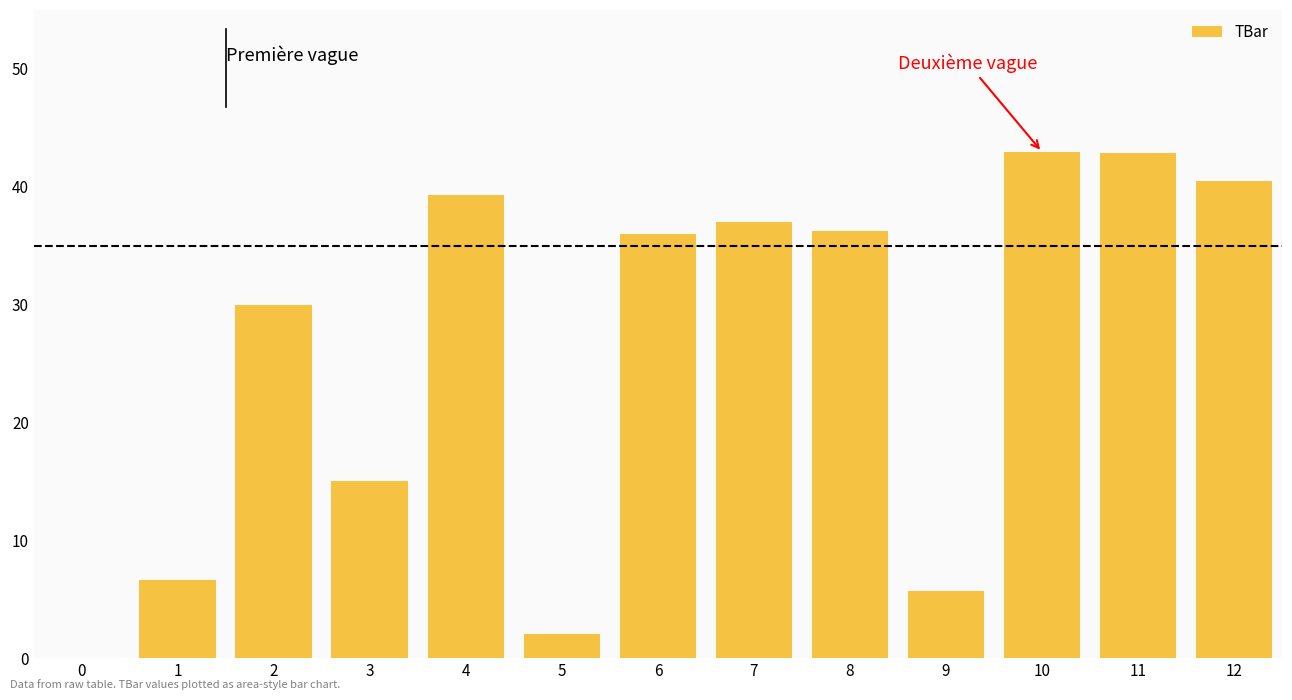

What is the sum of the values at 11 and 2?

72.8